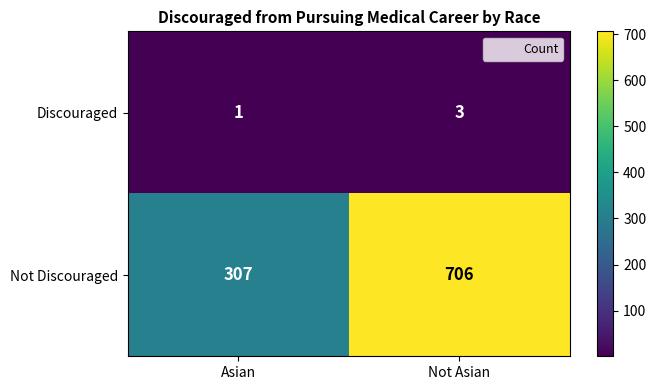

What is the sum of the Discouraged values at Not Asian and Asian?

4